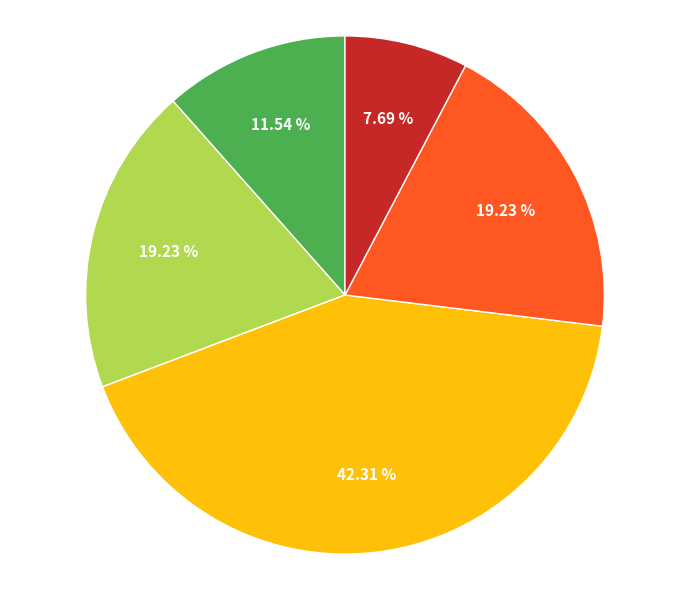

Count the number of slices in the pie.

5